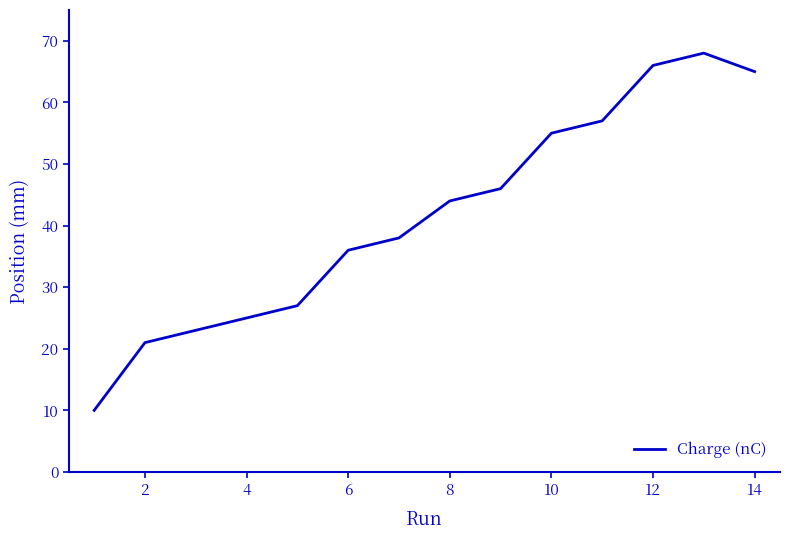

What is the difference between the second highest and second lowest values?

45